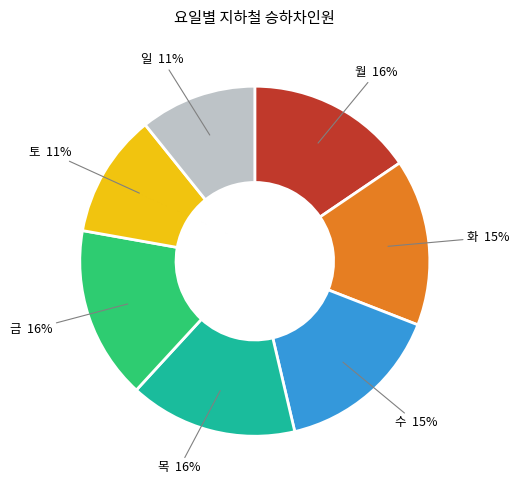

Is there a majority slice in this chart?

No